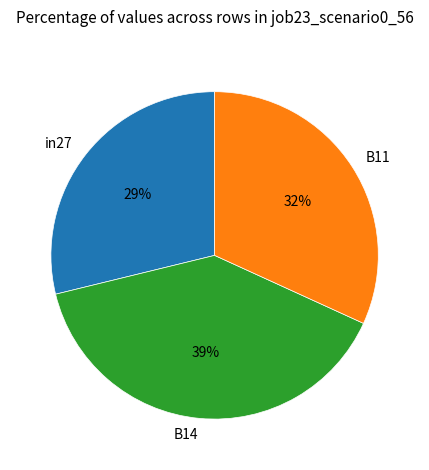

How many segments does this pie chart have?

3